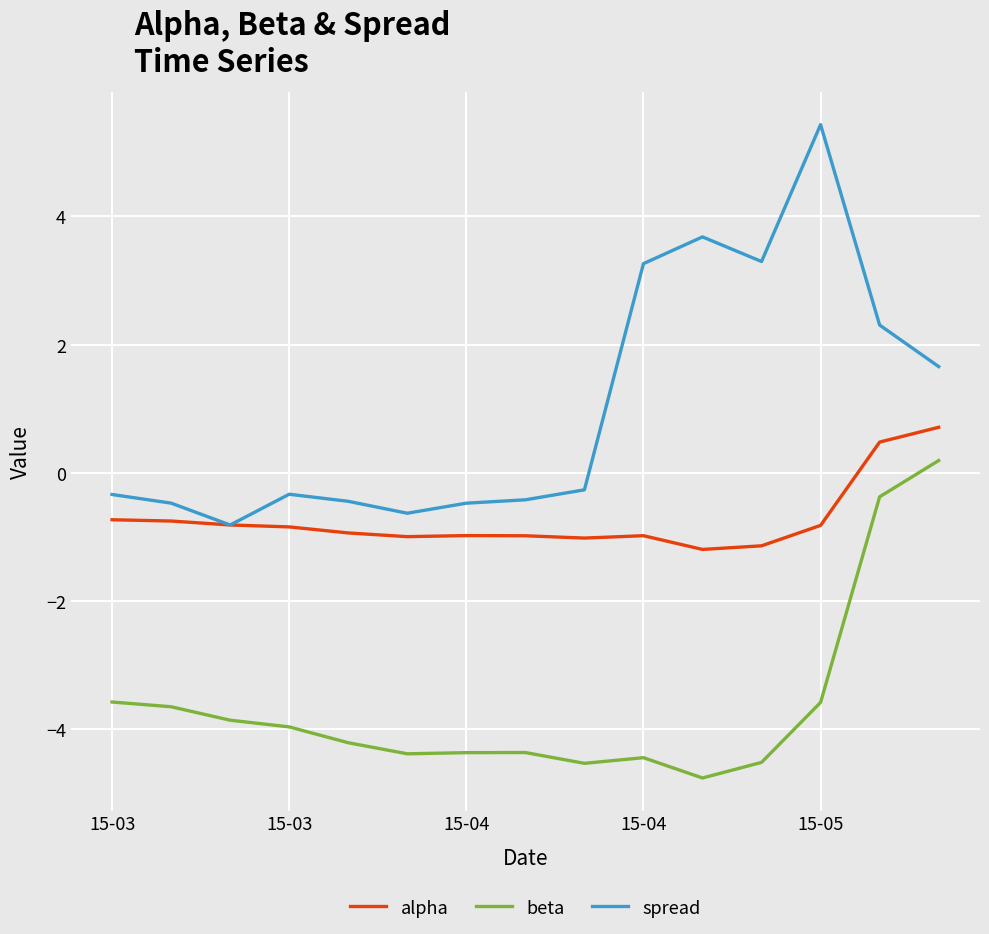

Rank the series by their average value, from lowest to highest.

beta, alpha, spread